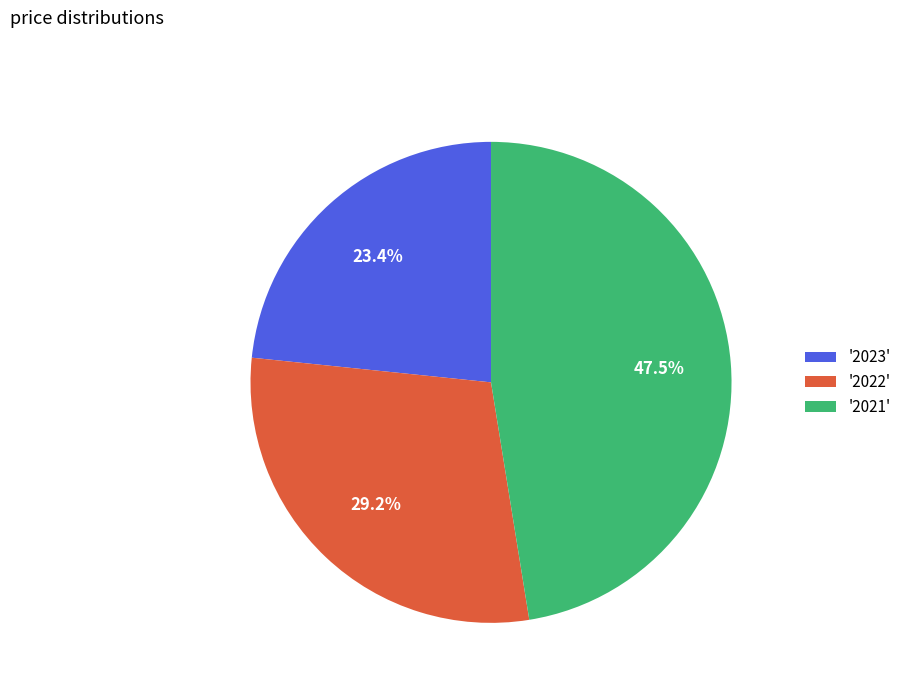

To the nearest percent, what is the average slice percentage?

33%